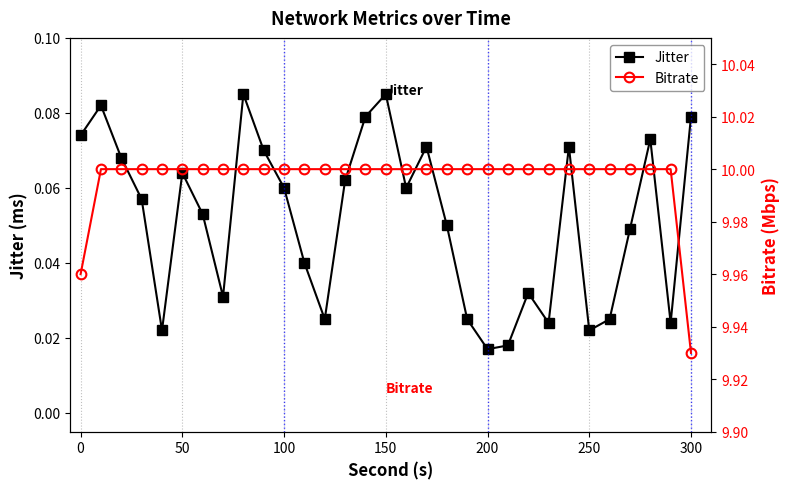

What is the sum of the Bitrate values at 150 and 50?

20.0